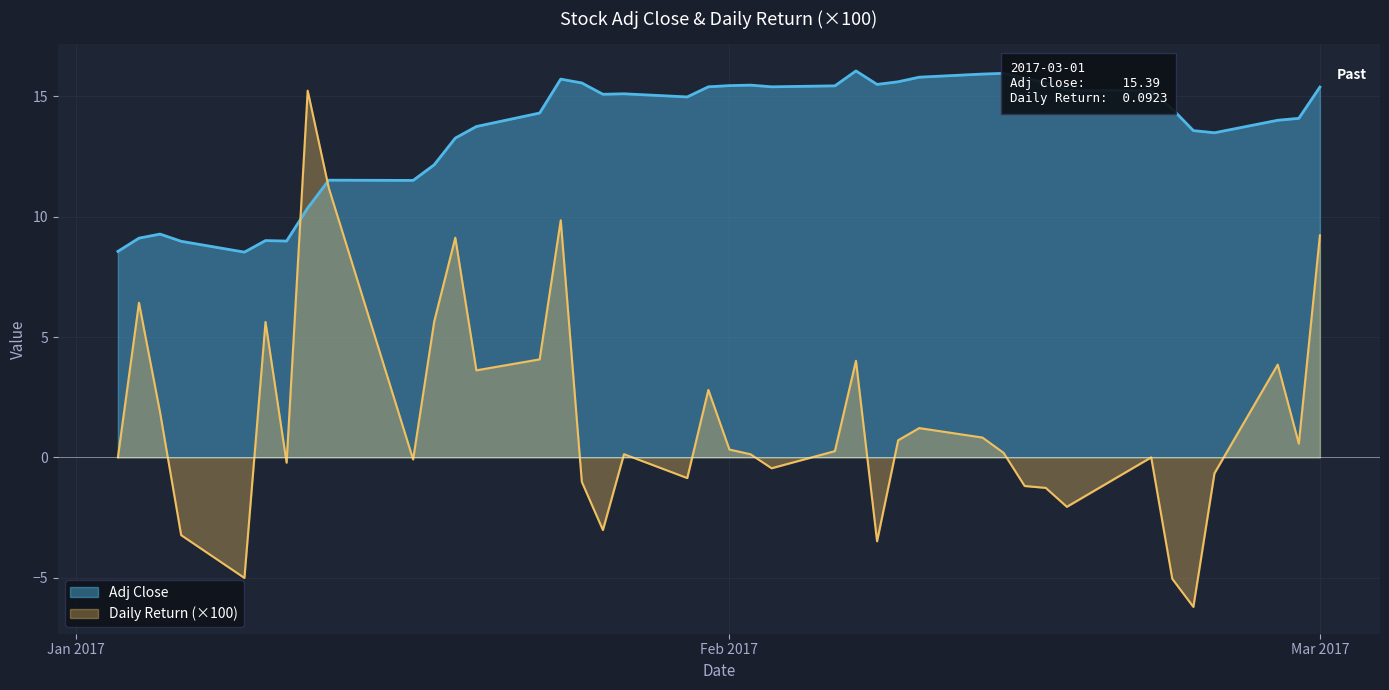

Which series has the widest spread of values?

Daily Return (×100)